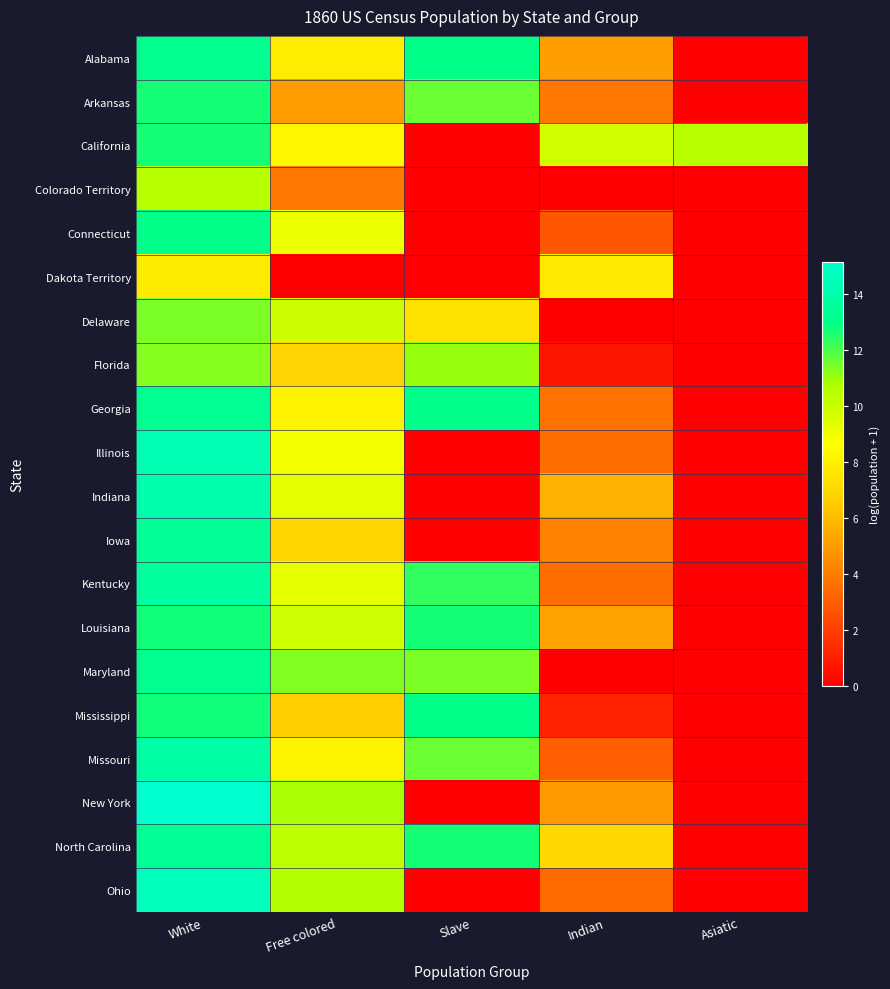

Rank the series by their maximum value, from lowest to highest.

Dakota Territory, Colorado Territory, Florida, Delaware, California, Arkansas, Louisiana, Mississippi, Connecticut, Maryland, Alabama, Georgia, North Carolina, Iowa, Kentucky, Missouri, Indiana, Illinois, Ohio, New York